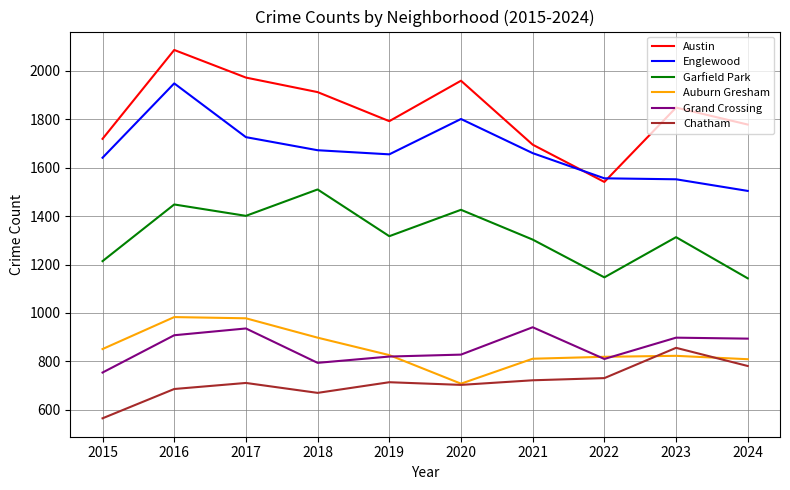

At which label does Auburn Gresham reach its minimum?

2020